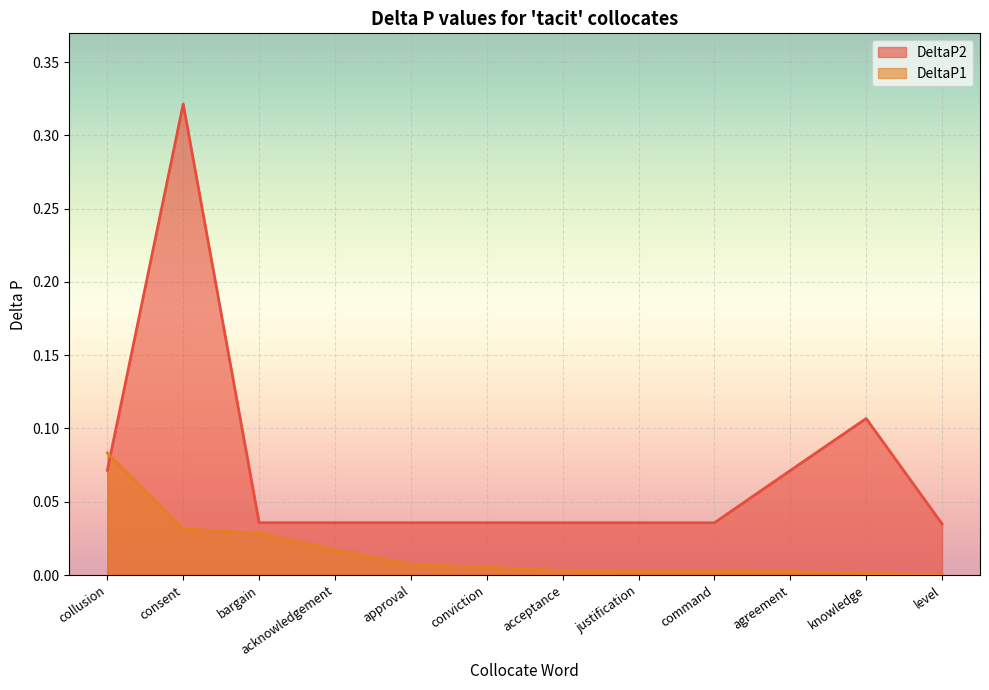

True or false: DeltaP1 has a value of 0.0 at command.

True